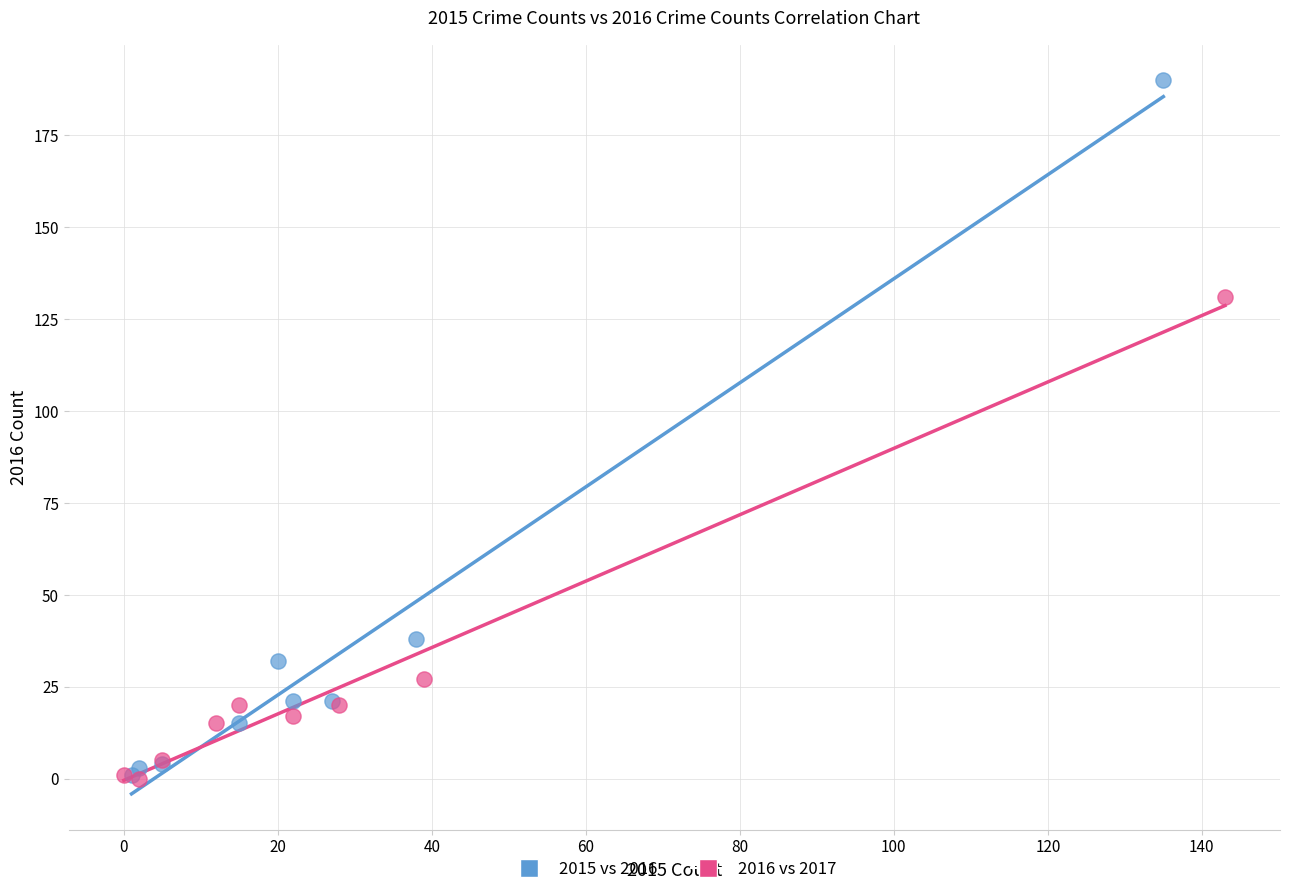

Which series contains the highest Y value?

2015 vs 2016